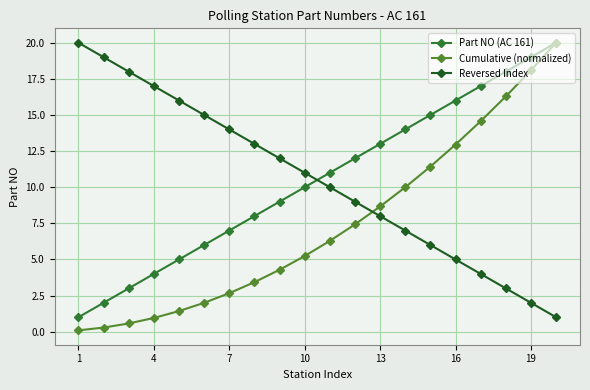

After their last crossing, which series has the higher values: Reversed Index or Part NO (AC 161)?

Part NO (AC 161)